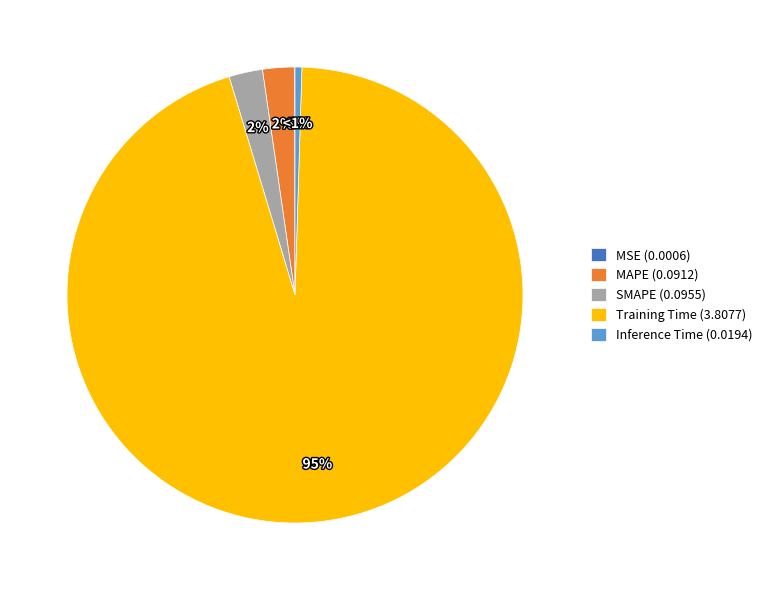

To the nearest percent, what is the difference between the Inference Time and SMAPE slice percentages?

2%